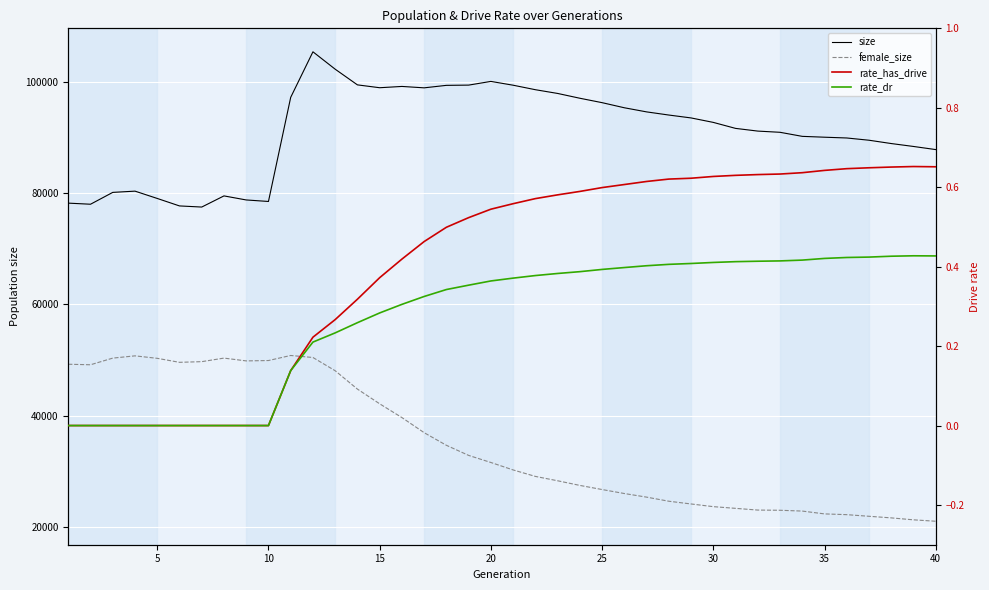

True or false: size and rate_dr (Control run) cross at least once.

False